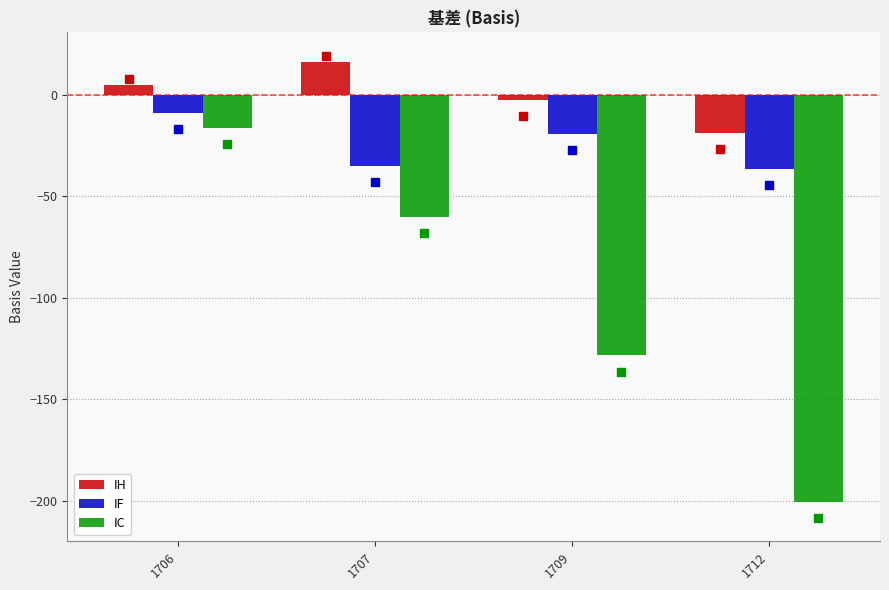

What is the lowest value of the IF series?

-36.3